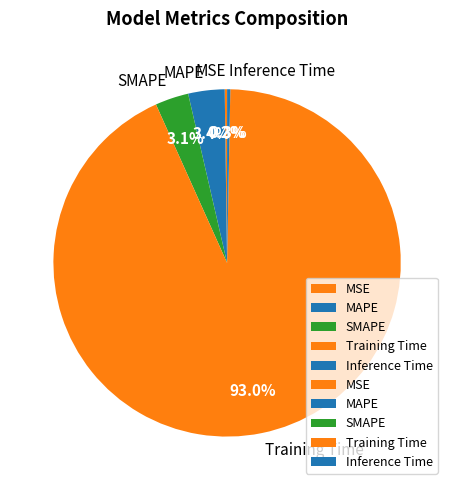

What percentage do SMAPE and MAPE together represent?

6.5%